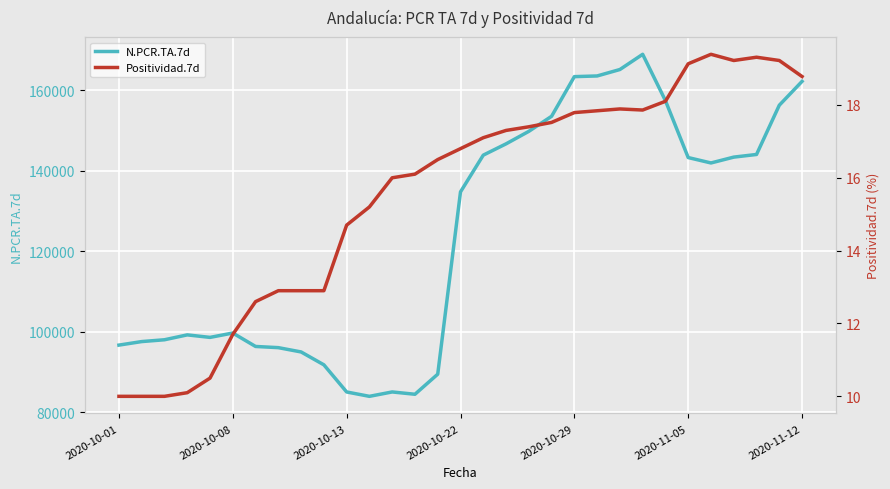

The N.PCR.TA.7d series shows 163590.0 at 21. True or false?

True